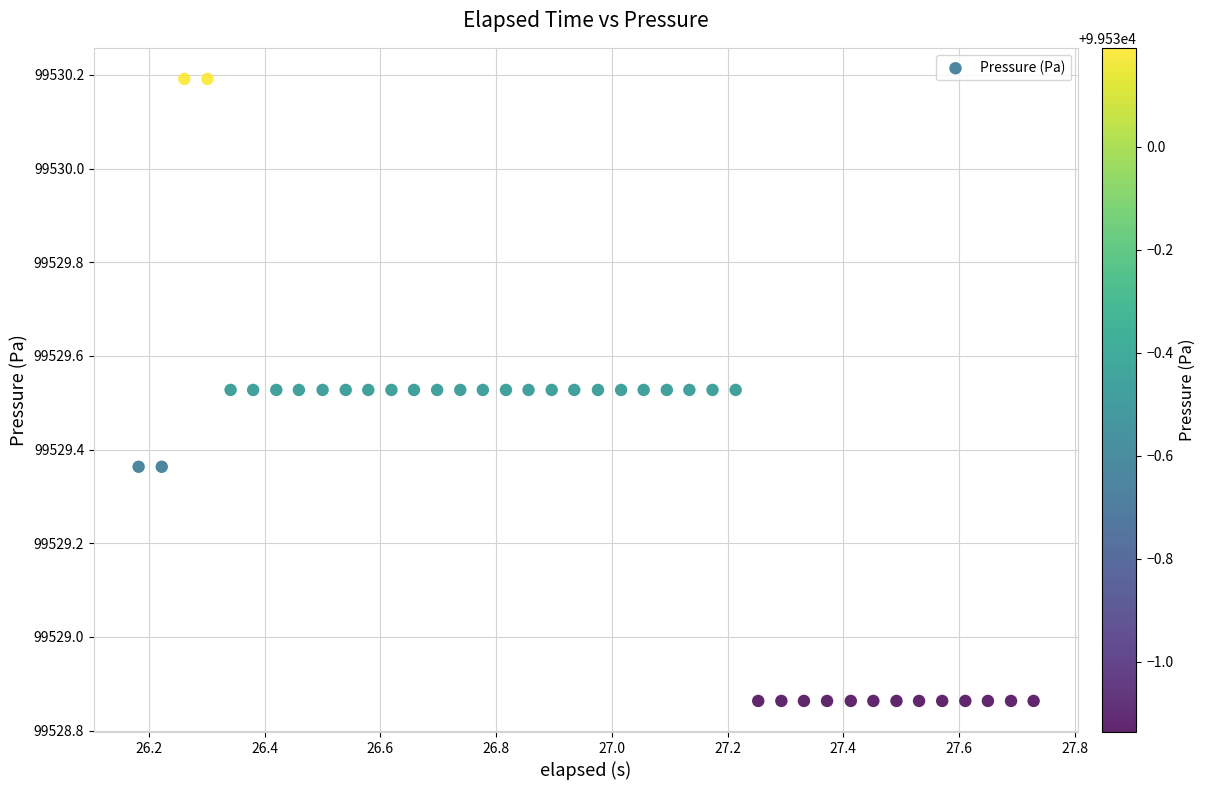

What is the range of X values (max minus min)?

1.5